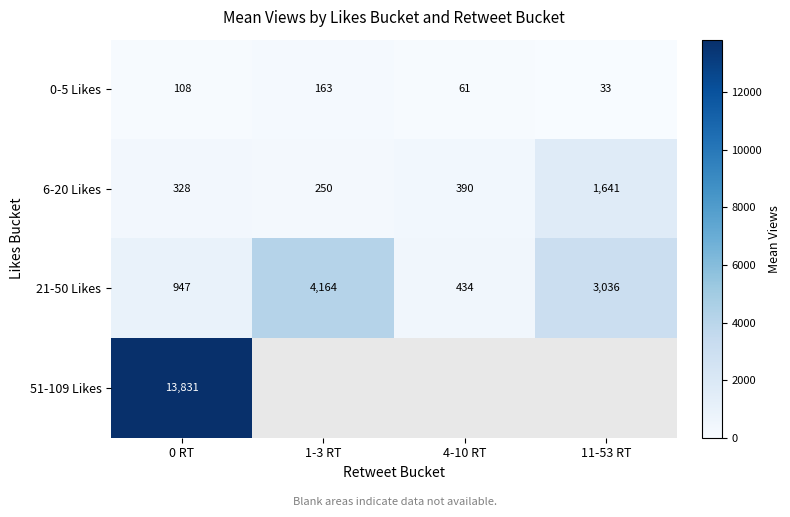

What is the difference between the maximum and minimum values in the 6-20 Likes series?

1391